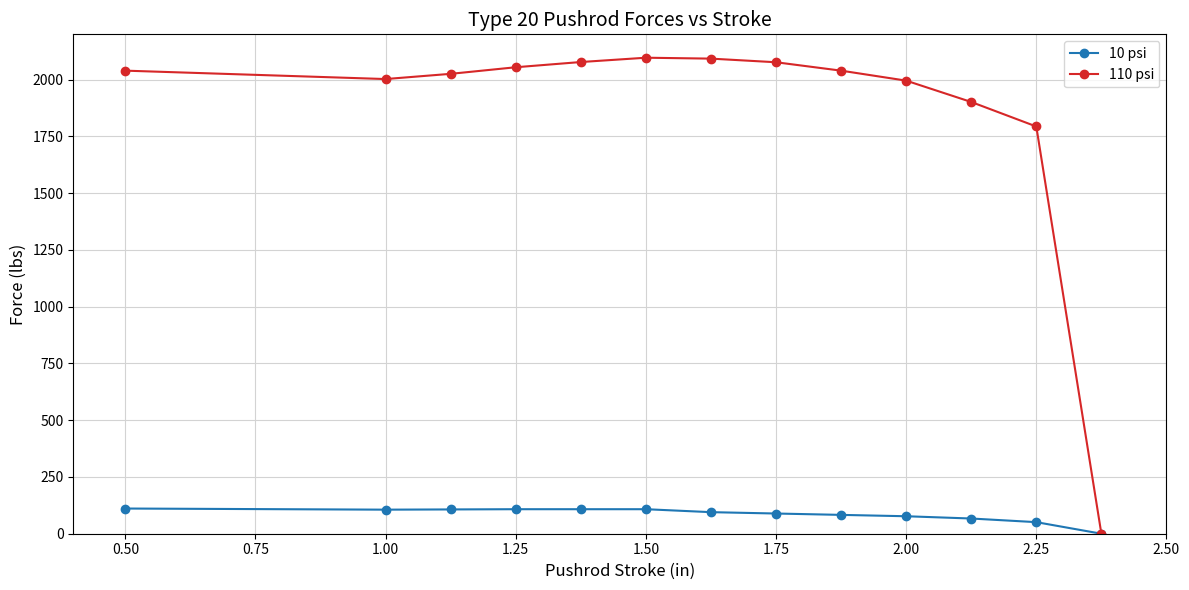

True or false: 110 psi has more than 0 points higher than both neighbors.

True